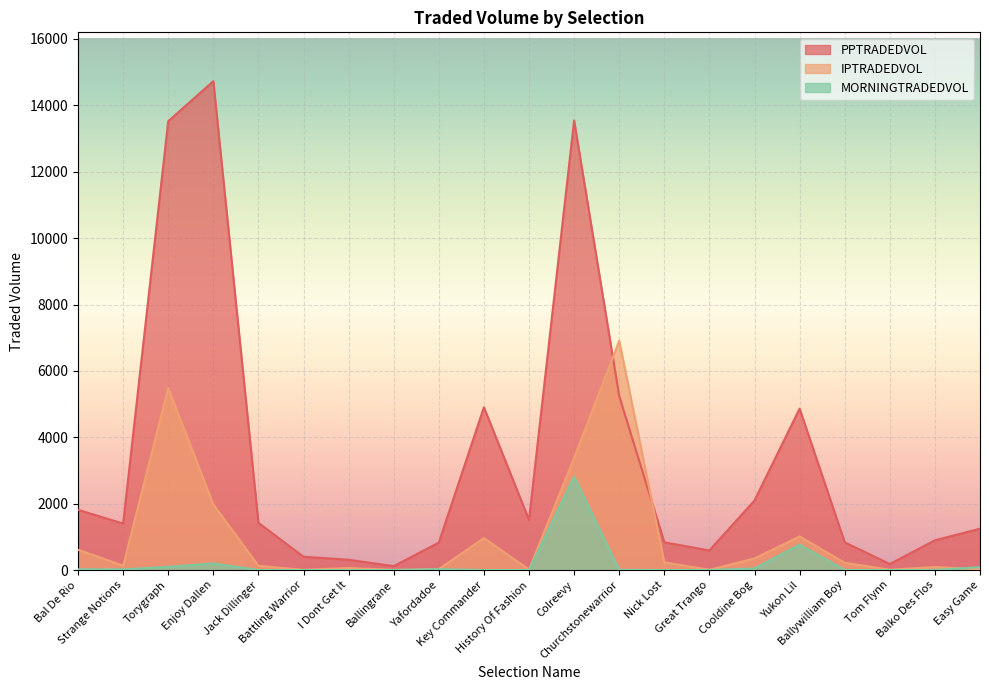

Which has a higher value, Balko Des Flos or Tom Flynn?

Balko Des Flos